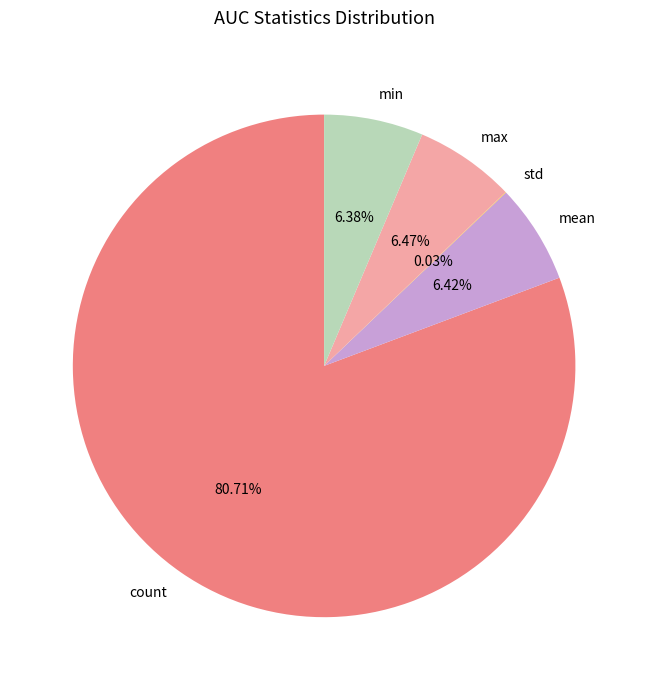

What percentage is the max slice, to the nearest percent?

6%